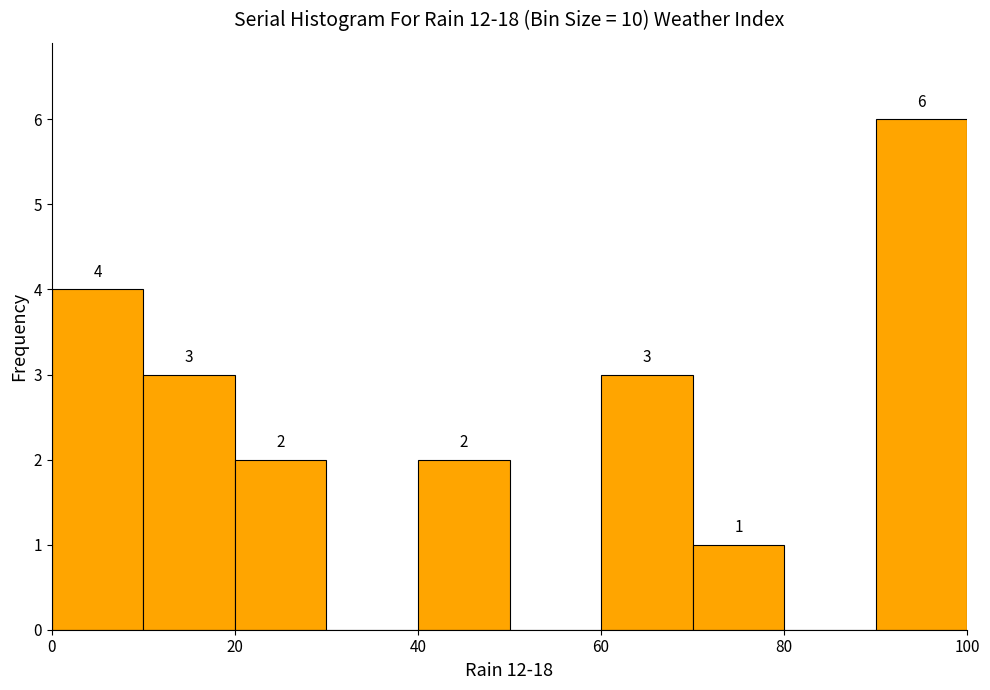

Which range on the x-axis has the tallest bar?

90 to 100